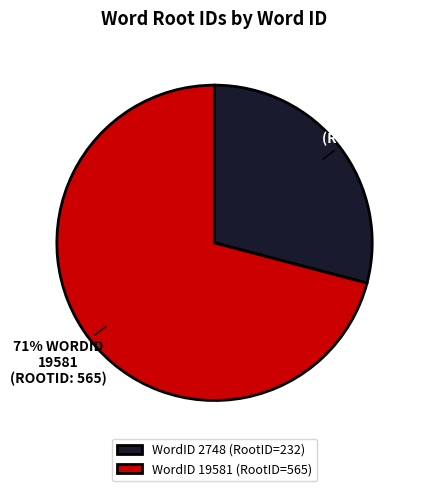

The WordID 2748 (RootID=232) slice represents 16% of the pie. True or false?

False